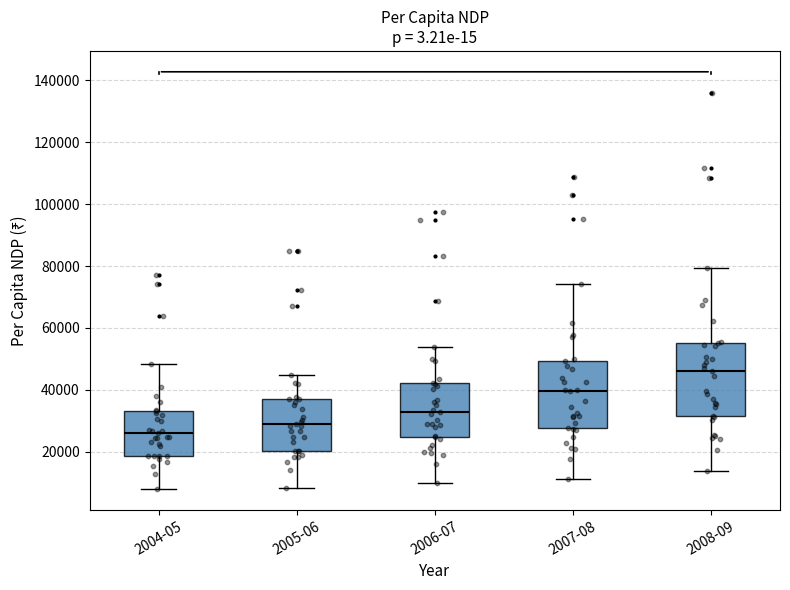

Reading left to right, read every box against the y-axis: the position of its median line, the range the box covers, and the ends of its whiskers. The values are not printed on the chart, so give them approximately, as read against the axis.

2004-05: median 26000, box 18000 to 34000, whiskers 8000 to 48000
2005-06: median 28000, box 20000 to 36000, whiskers 8000 to 44000
2006-07: median 32000, box 24000 to 42000, whiskers 10000 to 54000
2007-08: median 40000, box 28000 to 50000, whiskers 12000 to 74000
2008-09: median 46000, box 32000 to 56000, whiskers 14000 to 80000